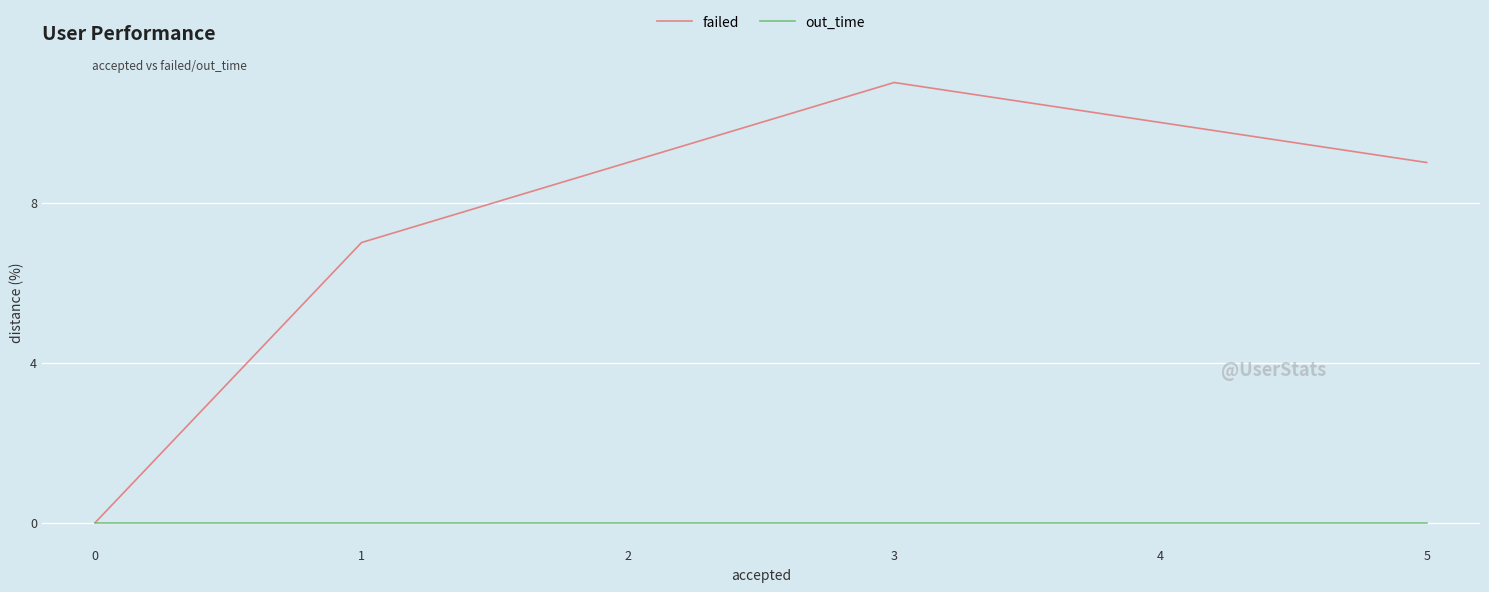

True or false: failed has more than 0 interior local peaks.

True